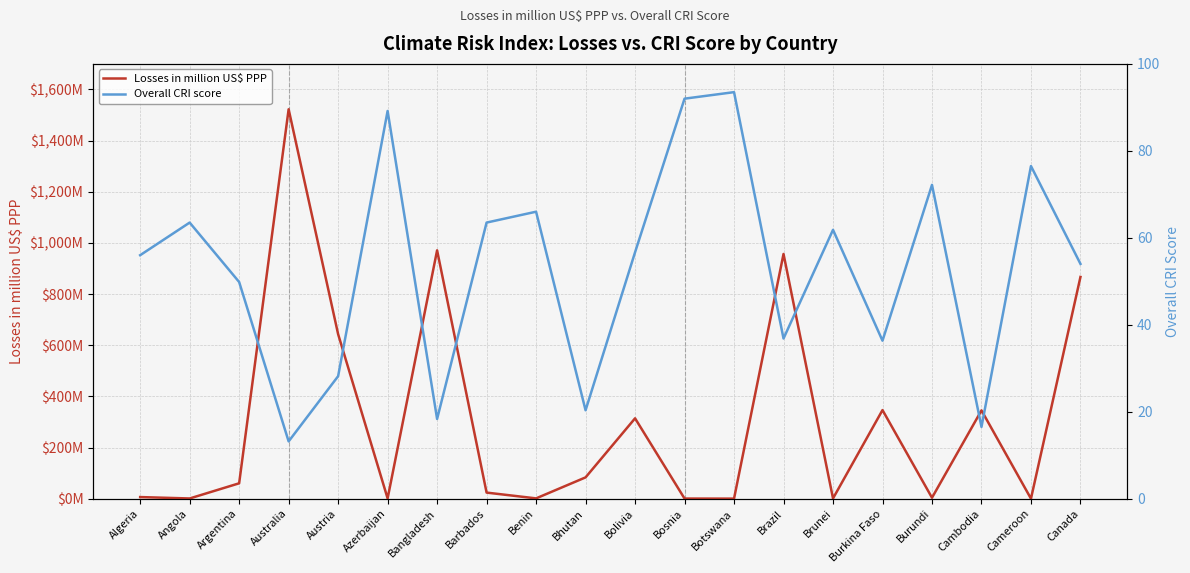

Where is Overall CRI score nearest to the value 53?

Canada